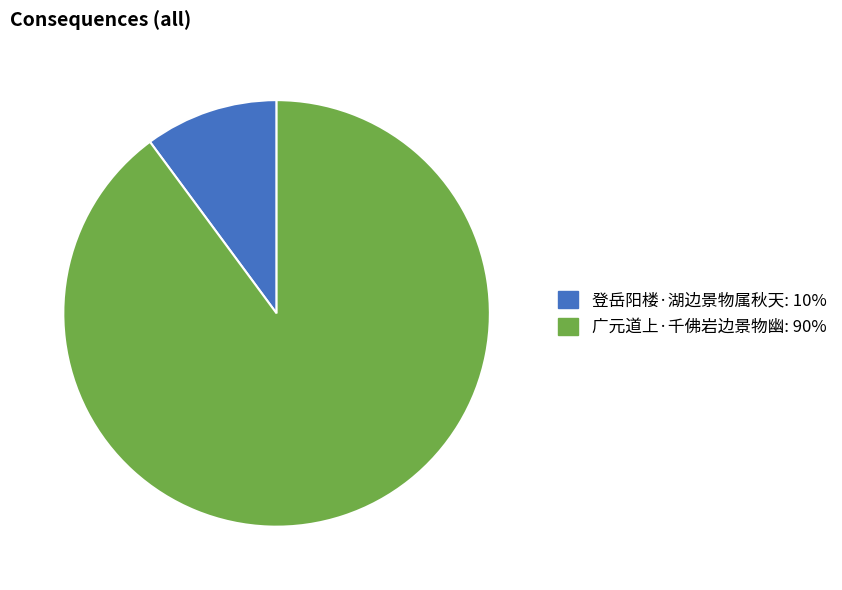

What is the smallest slice in the pie chart?

登岳阳楼·湖边景物属秋天